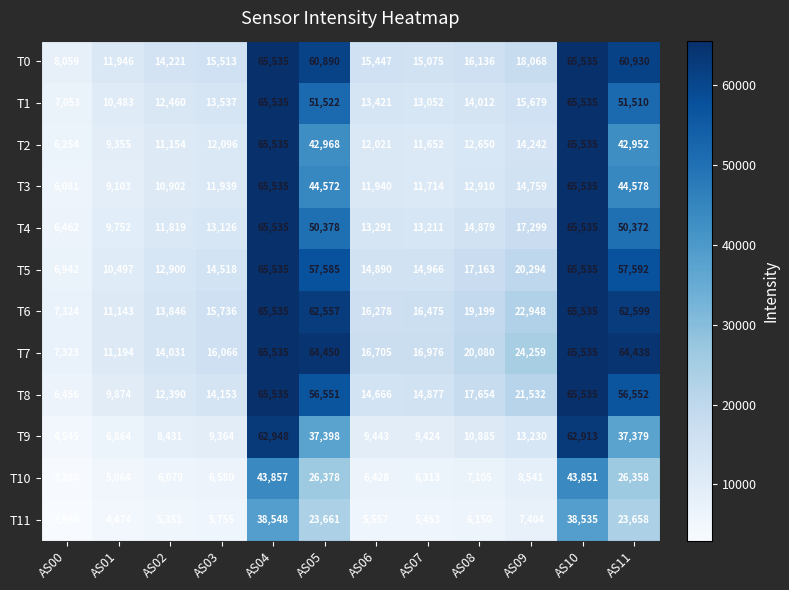

What is the total value across all series at AS10?

735114